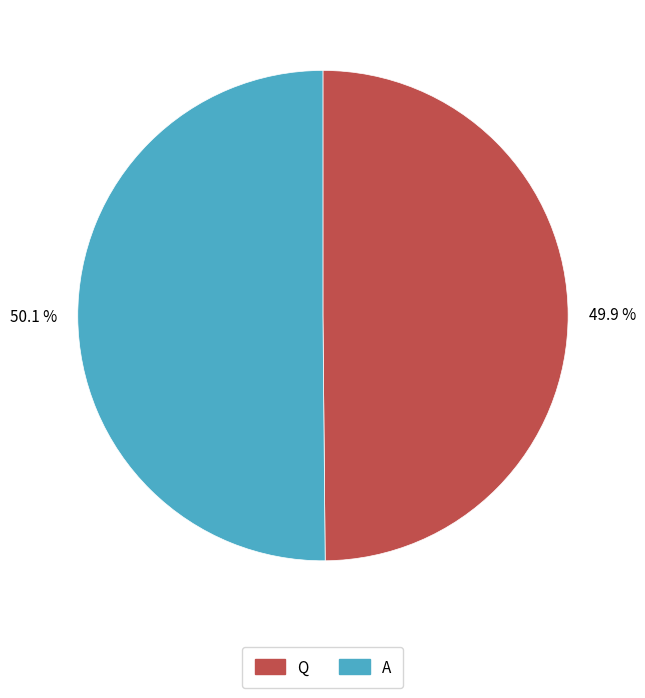

Is there any slice that represents more than half of the pie?

Yes